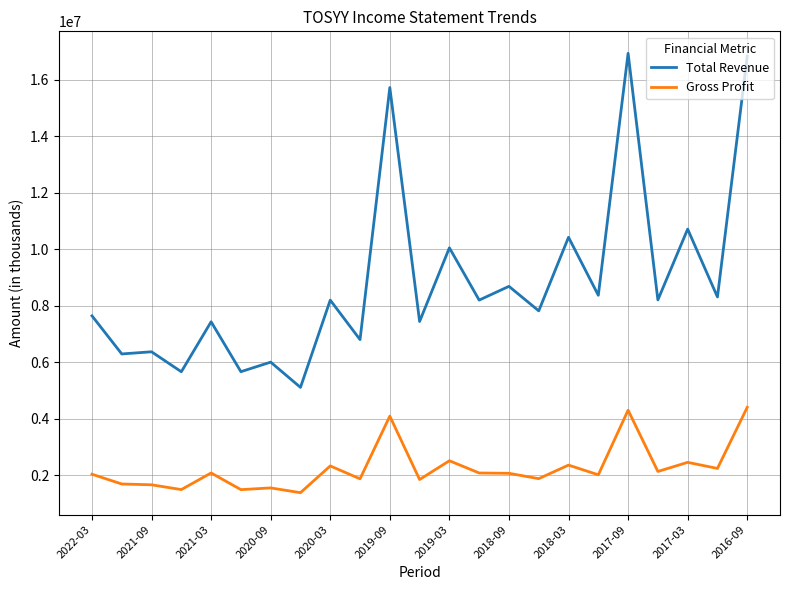

List the series in order of their peak value, highest first.

Total Revenue, Gross Profit